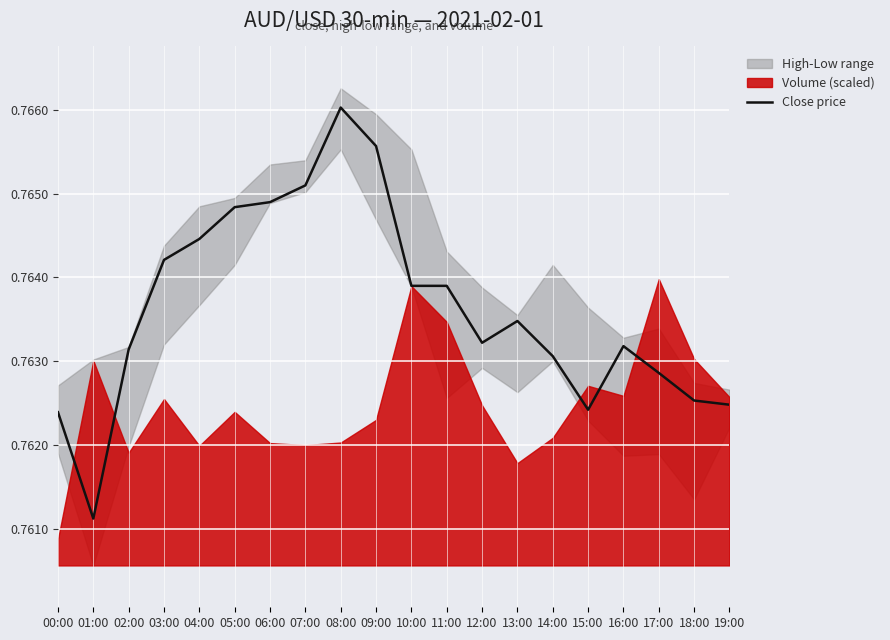

List the labels in order of value, smallest first.

01:00, 00:00, 15:00, 19:00, 18:00, 17:00, 14:00, 02:00, 16:00, 12:00, 13:00, 10:00, 11:00, 03:00, 04:00, 05:00, 06:00, 07:00, 09:00, 08:00